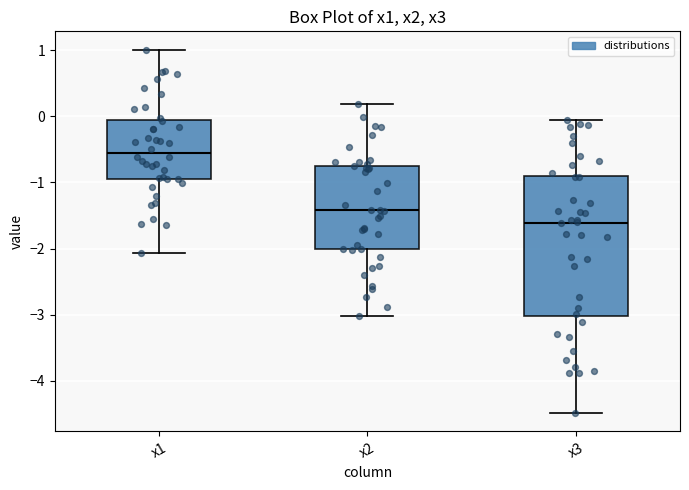

Which box's median line is the lowest?

x3